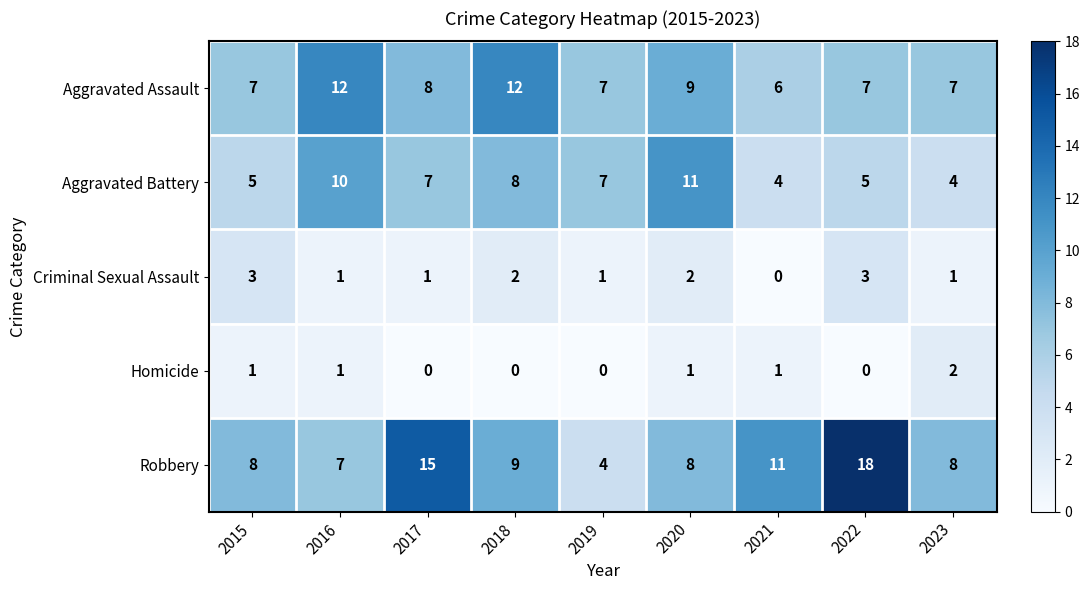

What is the sum of the Aggravated Assault values at 2016 and 2020?

21